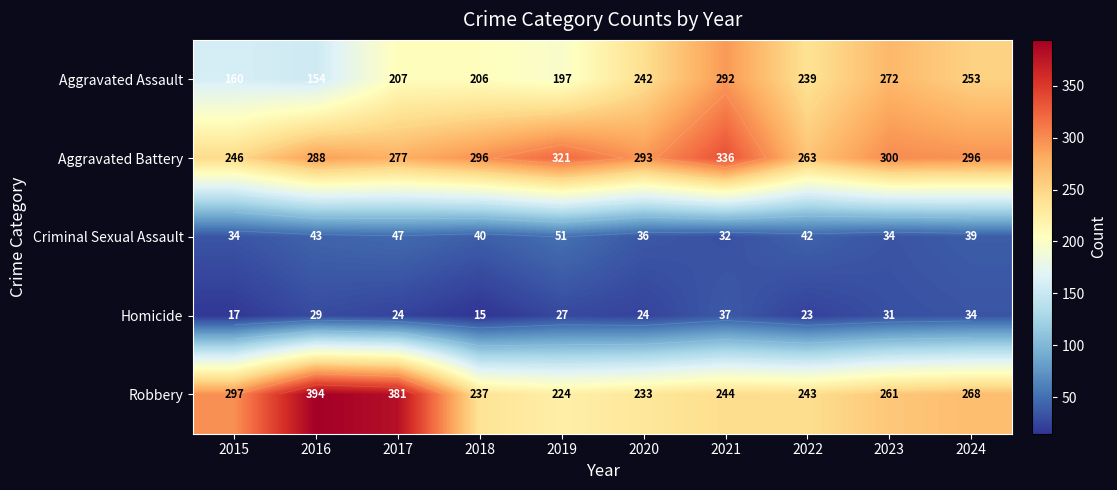

What is the average value of the Robbery series?

278